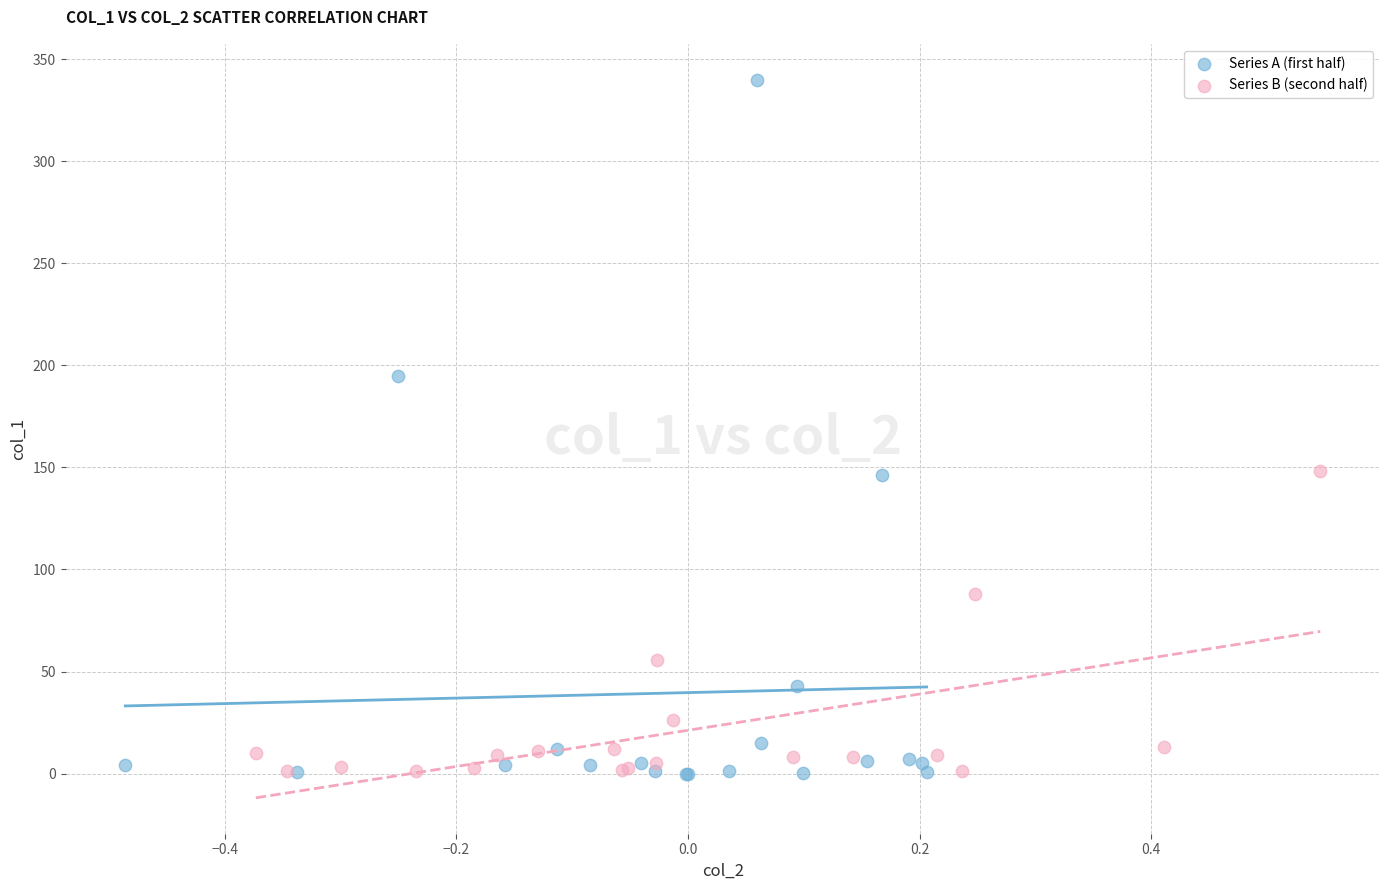

Which series reaches the maximum Y coordinate?

Series A (first half)